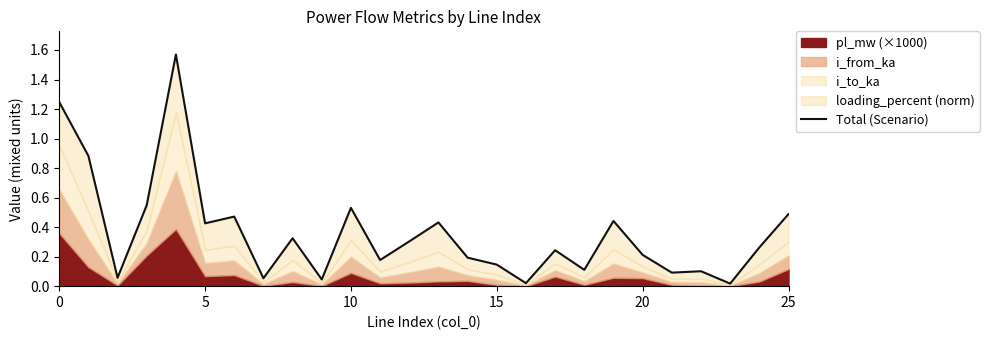

What is the difference between the maximum and minimum values?

1.6